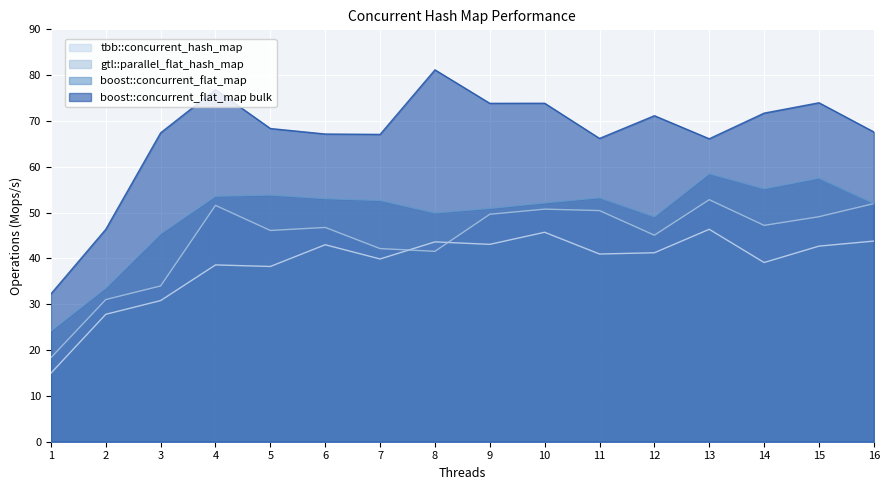

What is the sum of all gtl::parallel_flat_hash_map values?

708.5